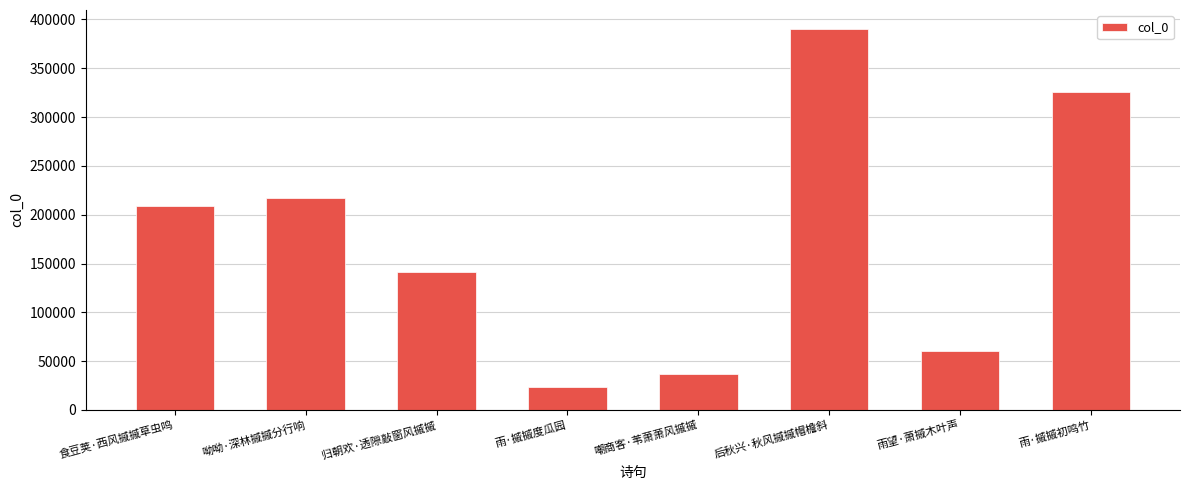

What is the label of the 6th bar from the right?

归朝欢·透隙敲窗风摵摵